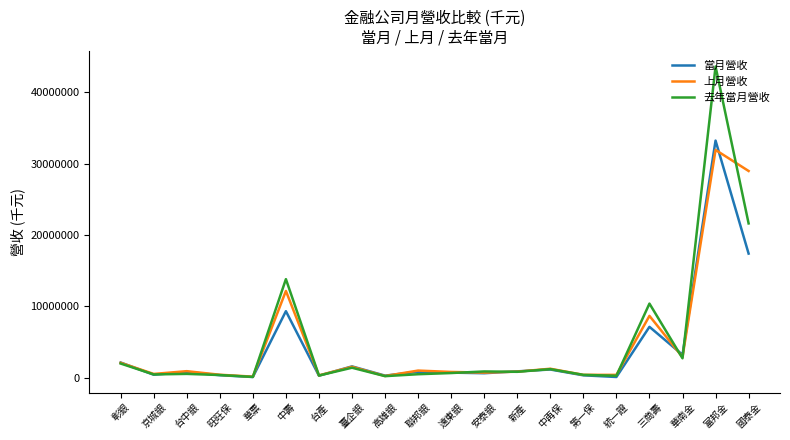

What is the difference between the maximum and minimum values in the 上月營收 series?

31748300